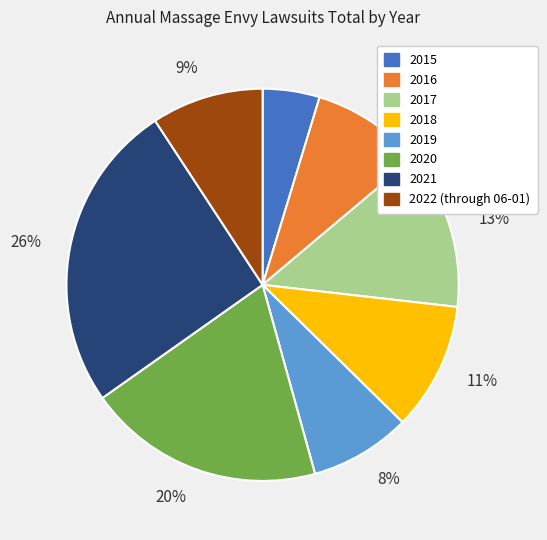

Does any single category account for the majority?

No